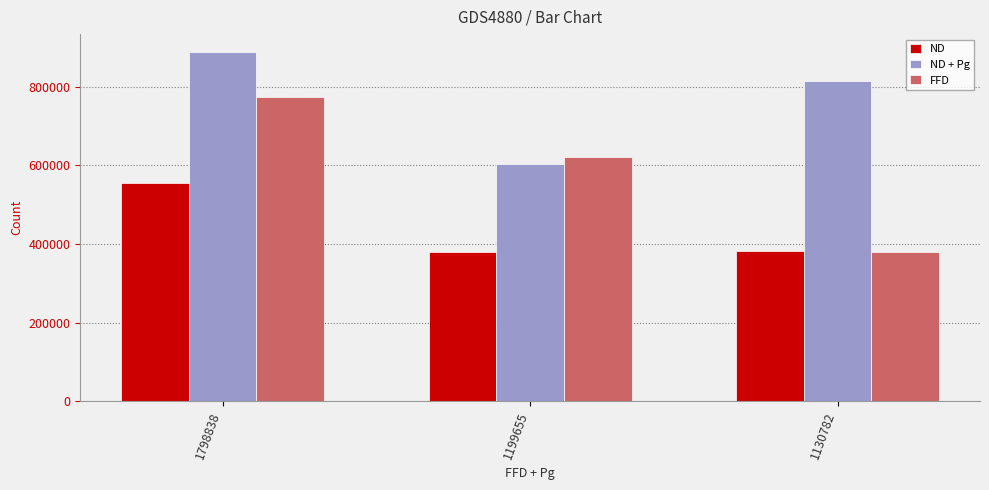

True or false: ND has a value of 129370.6 at 1199655.

False